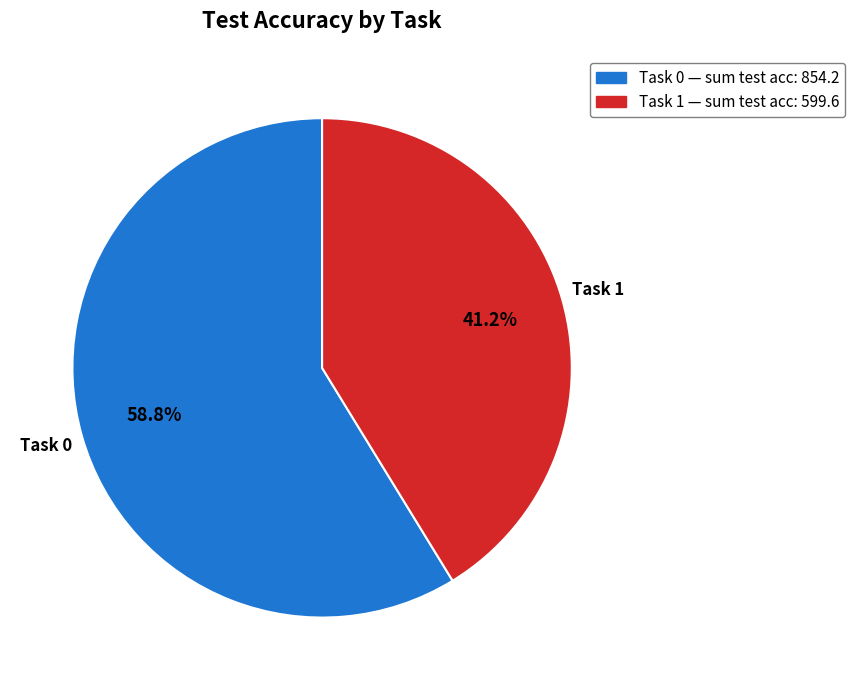

What percentage do Task 1 and Task 0 together represent?

100.0%